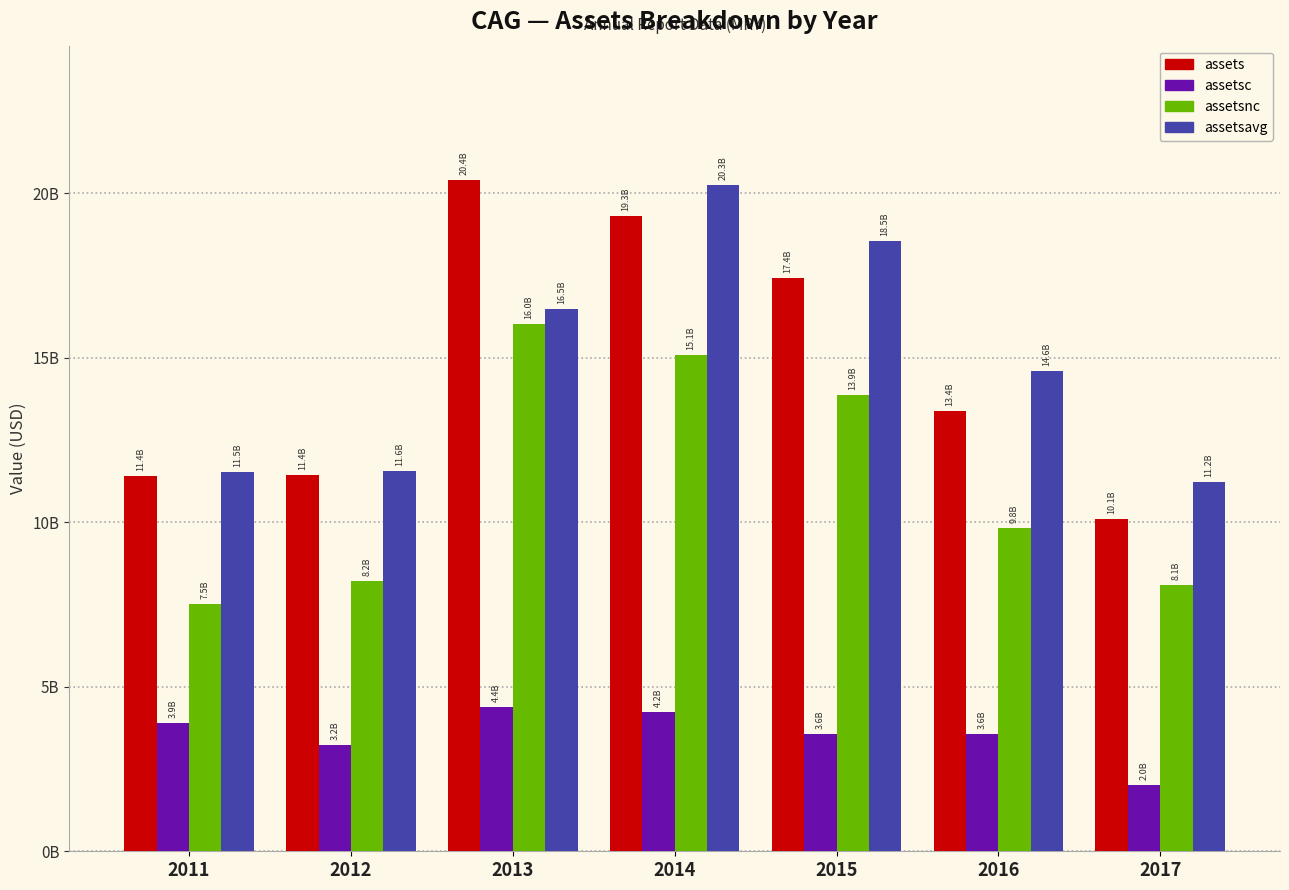

Does the chart contain stacked bars?

No